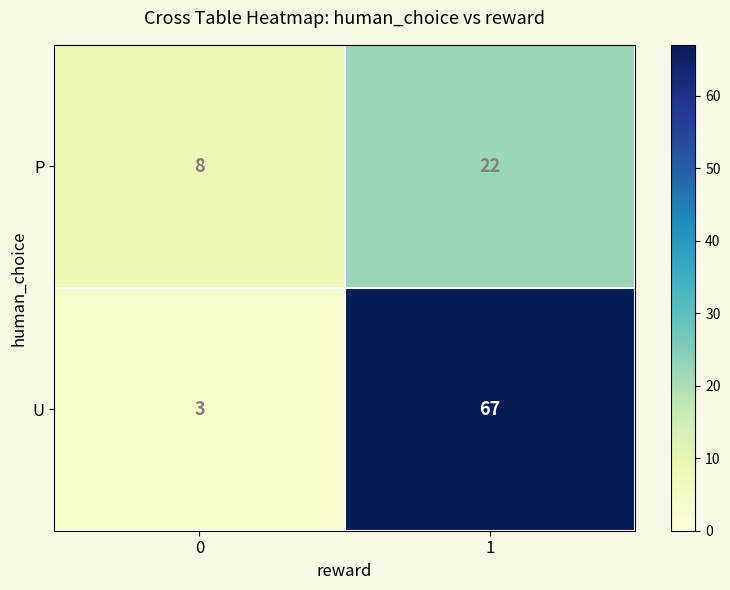

The value of U at 1 is 67. True or false?

True